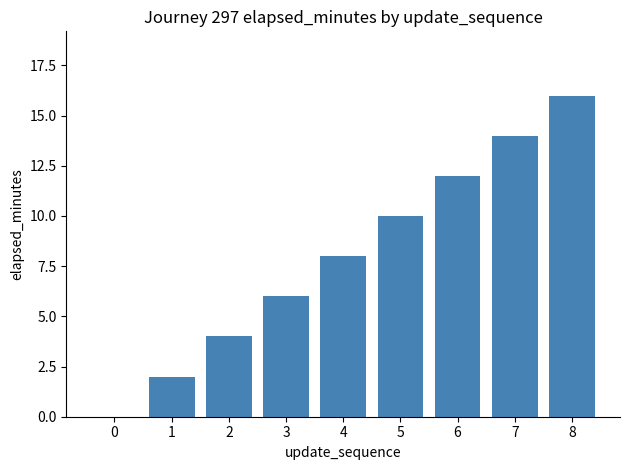

Read the value at 6.

12